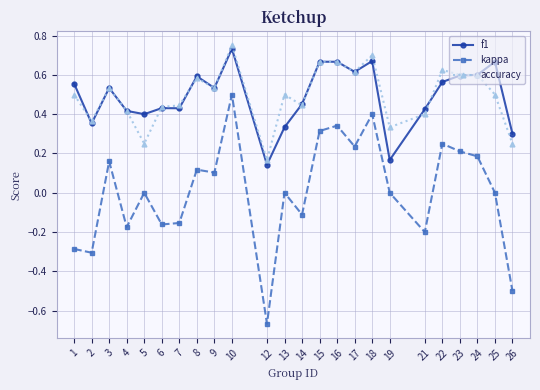

True or false: f1 and accuracy intersect in this chart.

True